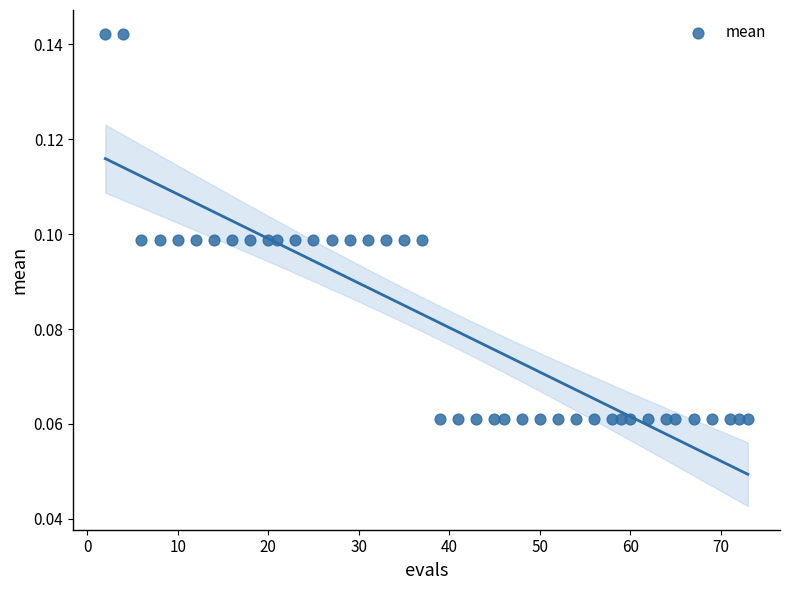

What is the range of X values (max minus min)?

71.0